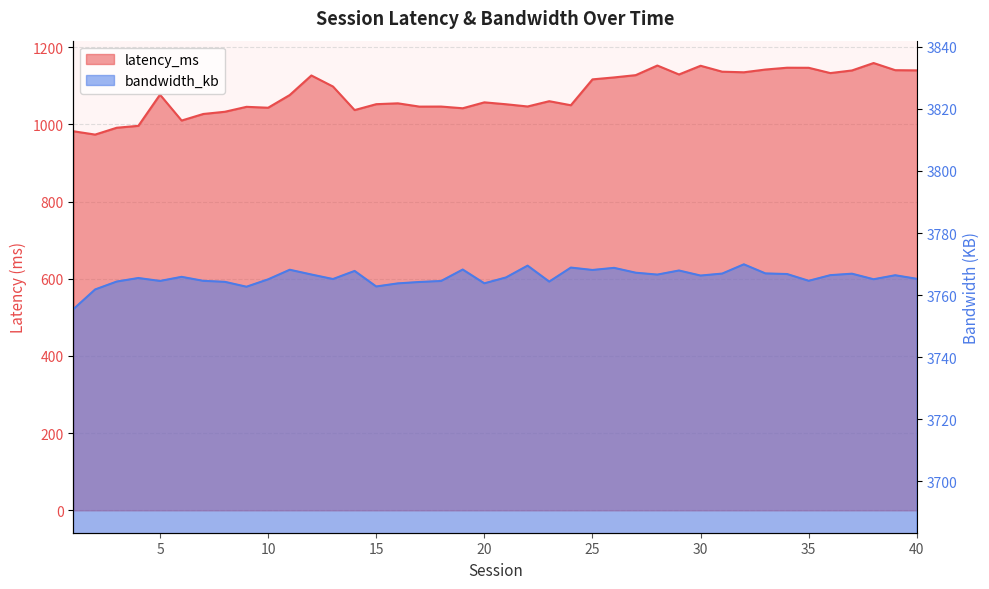

Which series has the widest spread of values?

latency_ms